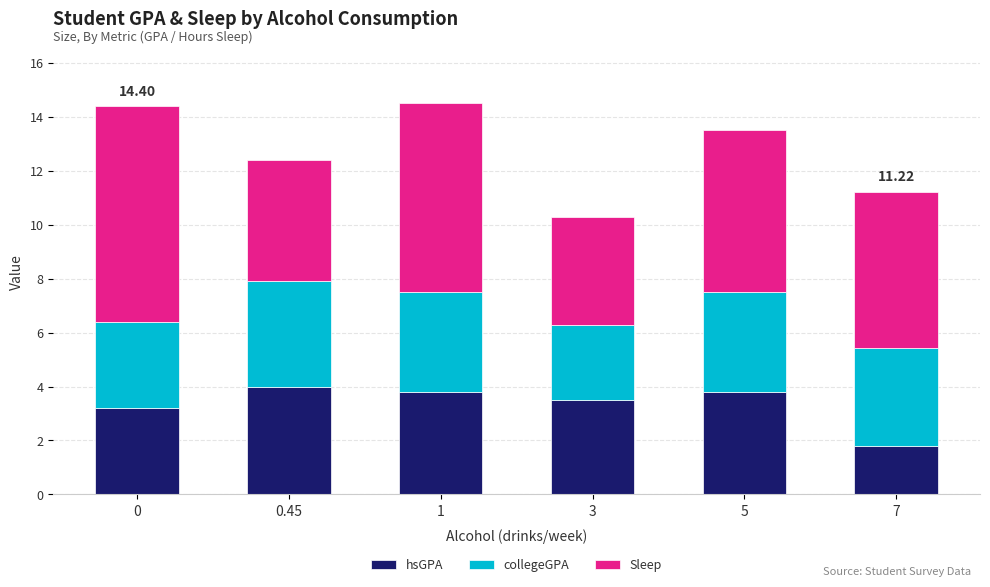

What is the total value across all series at 7?

11.2